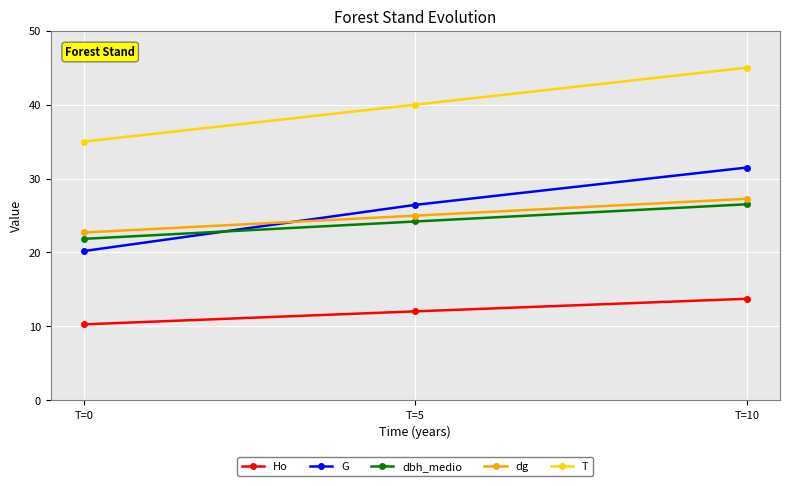

What are all the series names shown in the legend?

Ho, G, dbh_medio, dg, T